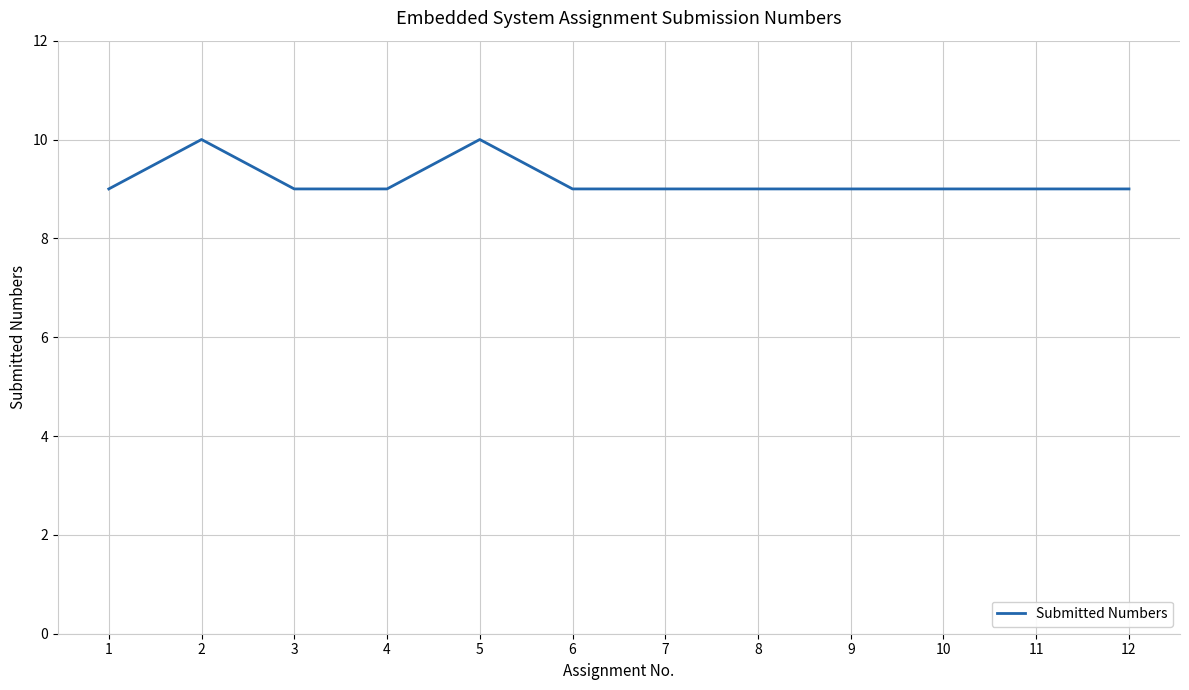

What is the approximate value at 4?

9